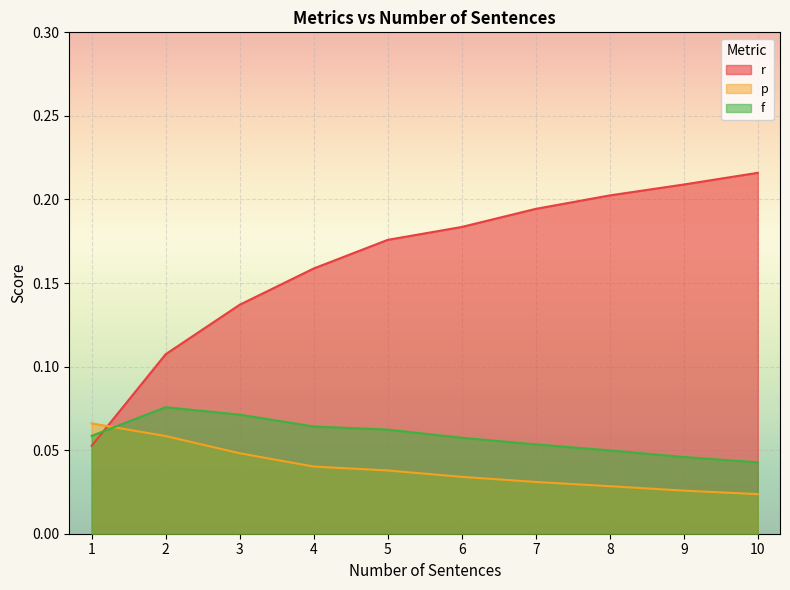

Reading left to right, what are all the values shown in this chart?

r: 1=0.1	2=0.1	3=0.1	4=0.2	5=0.2	6=0.2	7=0.2	8=0.2	9=0.2	10=0.2
p: 1=0.1	2=0.1	3=0.0	4=0.0	5=0.0	6=0.0	7=0.0	8=0.0	9=0.0	10=0.0
f: 1=0.1	2=0.1	3=0.1	4=0.1	5=0.1	6=0.1	7=0.1	8=0.0	9=0.0	10=0.0